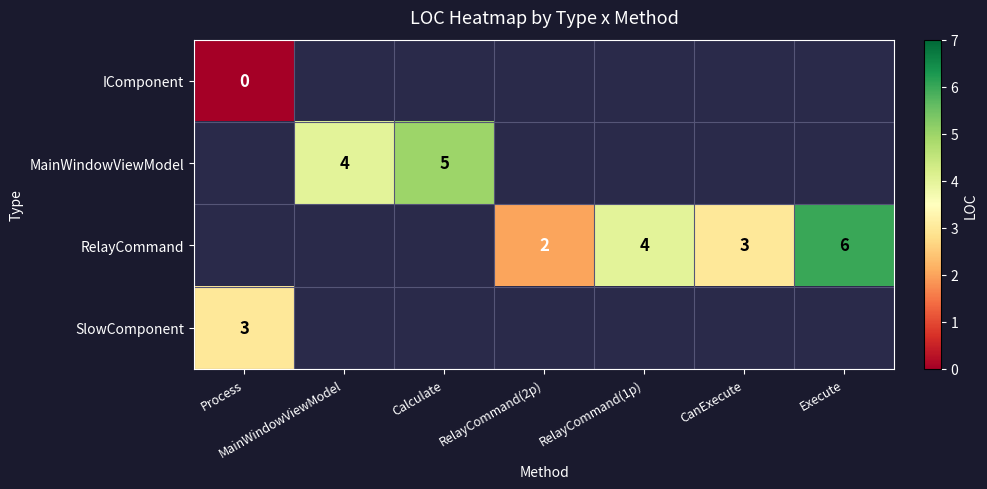

True or false: RelayCommand has a value of 6 at Execute.

True